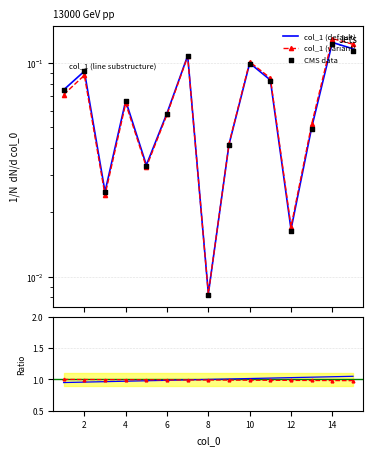

At how many categories does at least one series exceed 0?

15